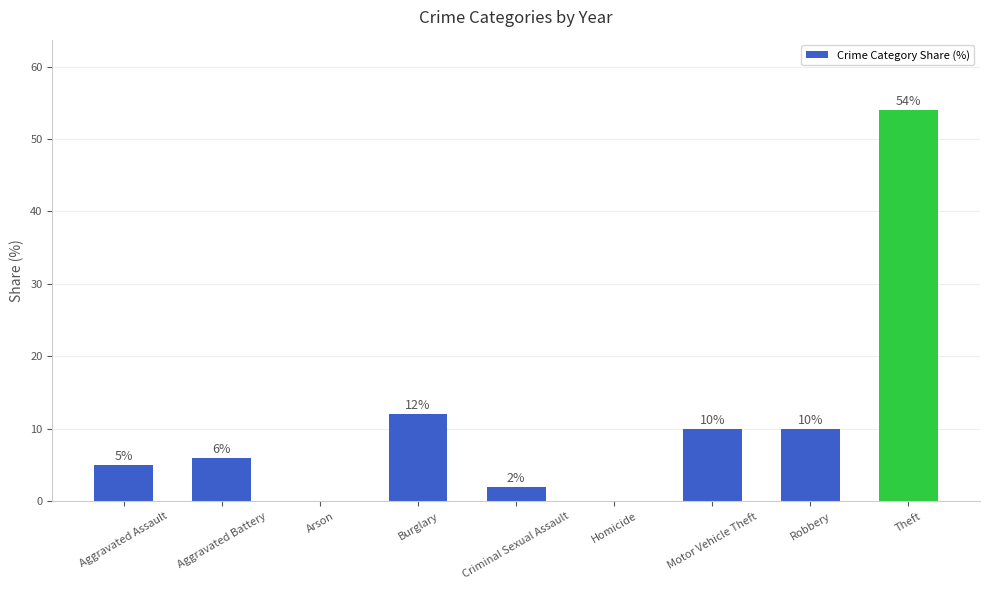

Reading right to left, list all the values displayed in this chart.

54	10	10	0	2	12	0	6	5